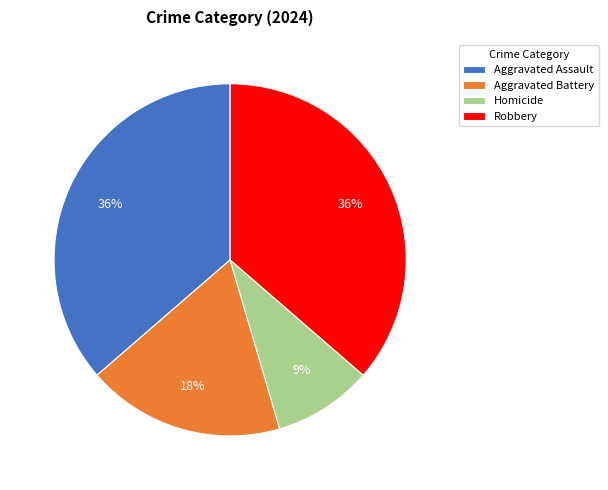

Which category has the smallest portion of the pie?

Homicide